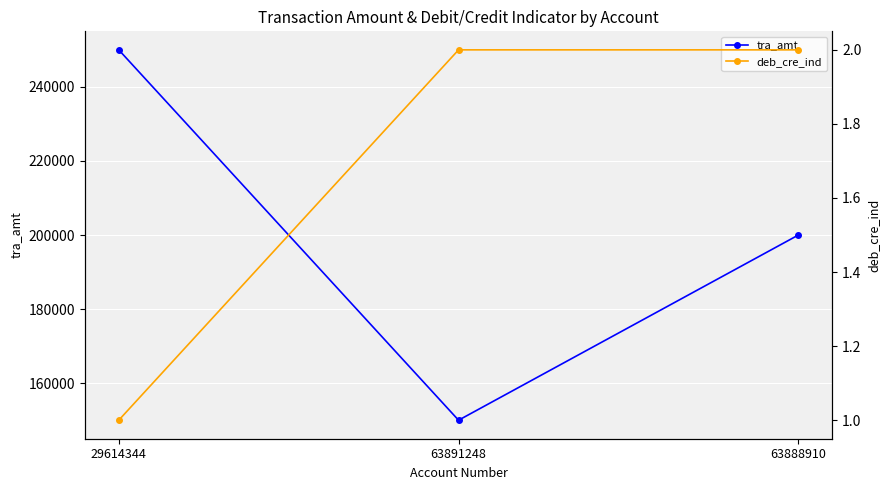

At which label does deb_cre_ind reach its minimum?

29614344